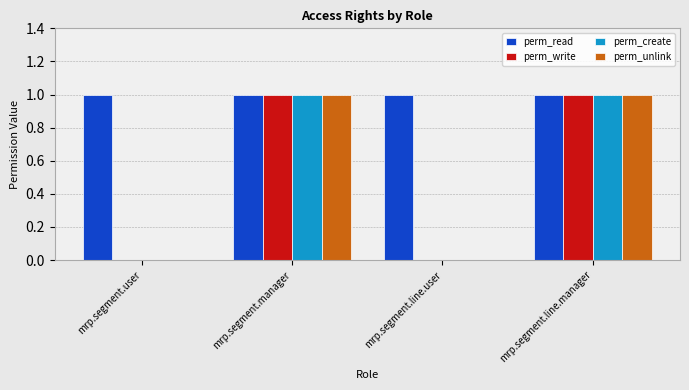

Is the value of perm_create at mrp.segment.manager greater than the value of perm_write at mrp.segment.user?

Yes